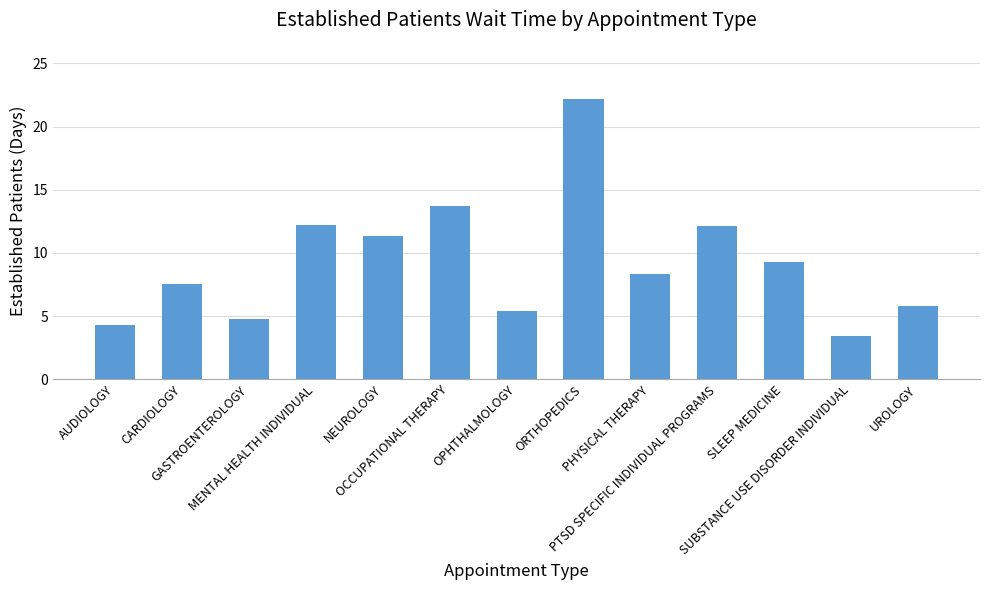

What is the smallest value displayed?

3.4